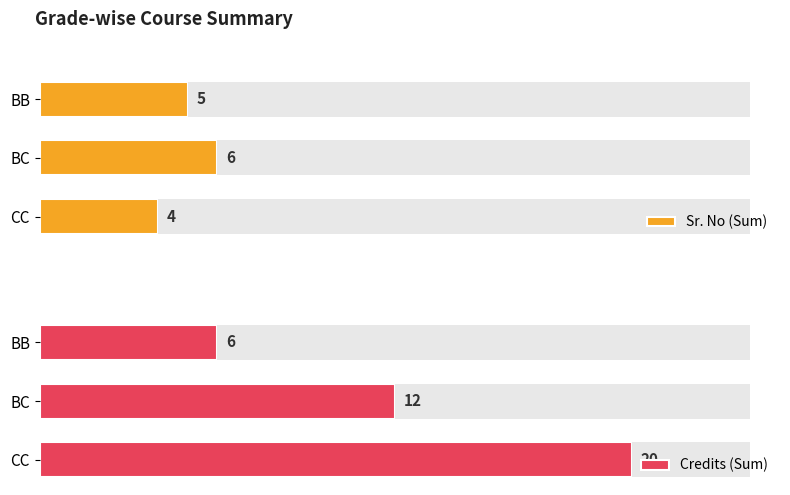

What is the maximum value shown in the chart?

20